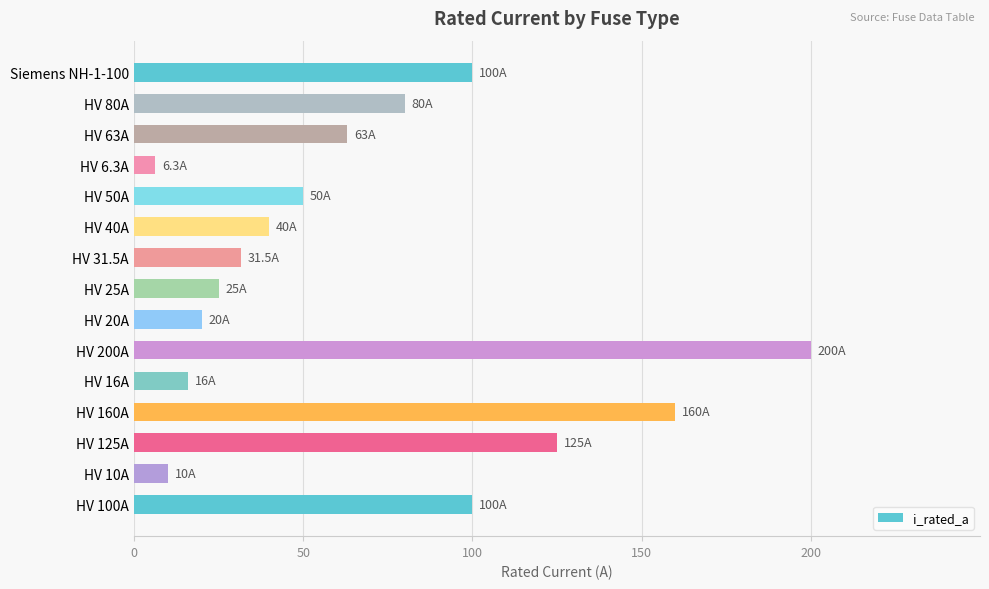

Read the value at Siemens NH-1-100.

100.0